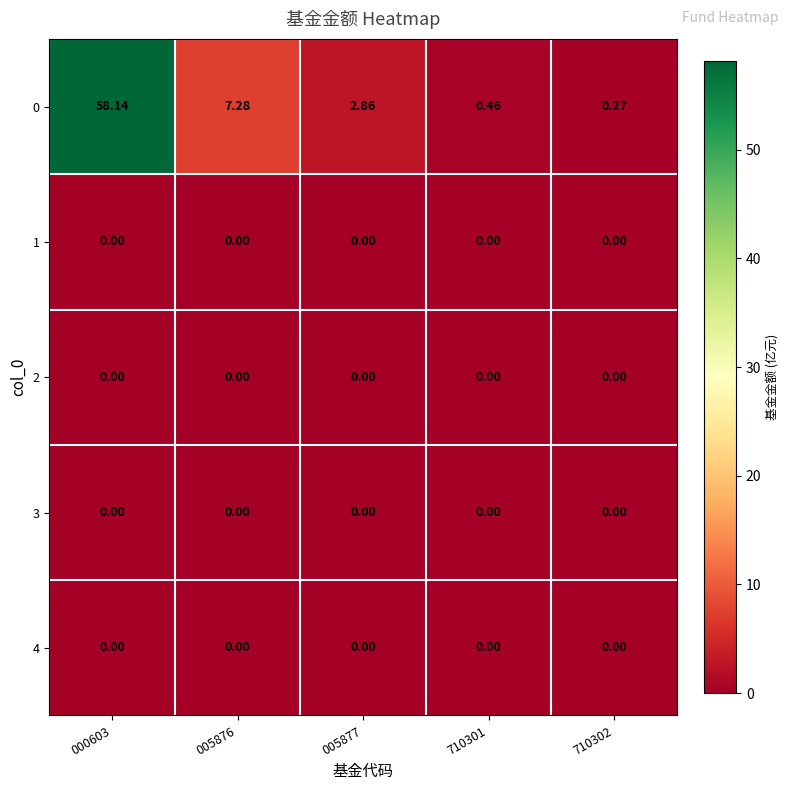

How many series are shown in this chart?

5